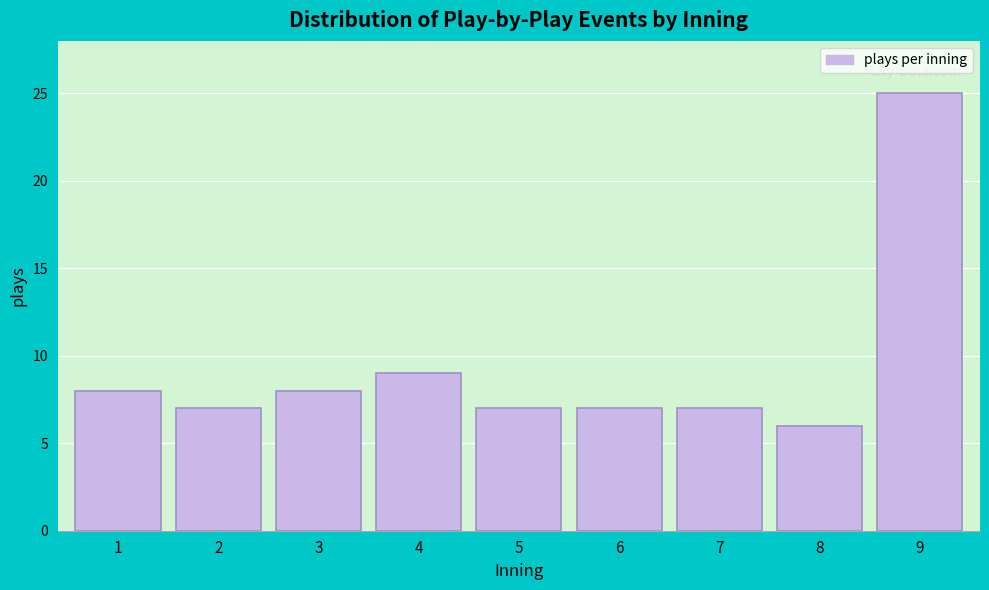

Reading right to left, extract all data points from this chart.

25	6	7	7	7	9	8	7	8